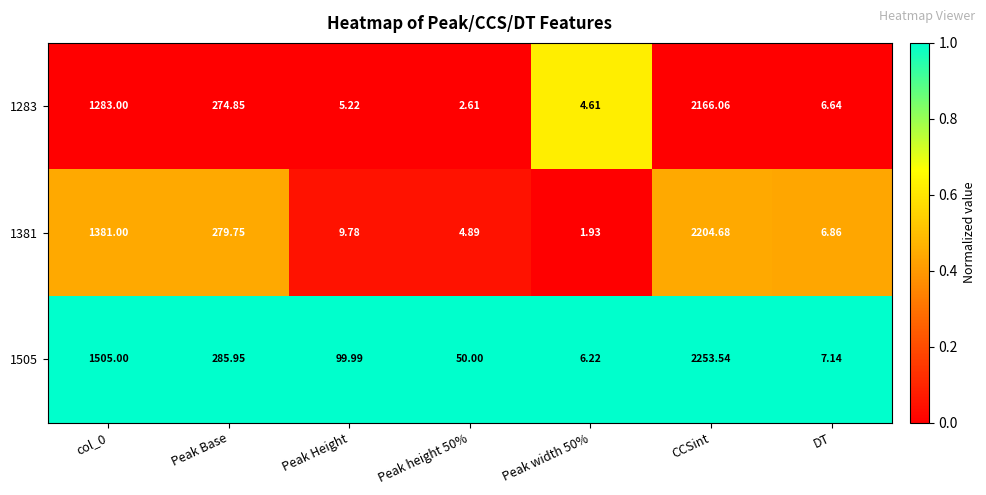

At which category is the sum across all series the highest?

CCSint